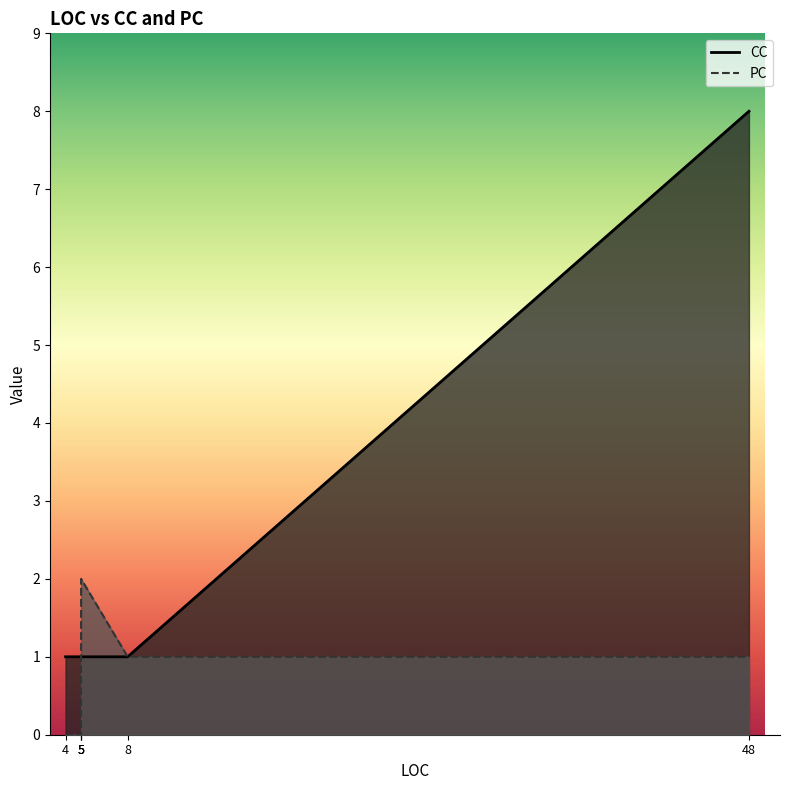

Which series changed the most between 5 and 8?

PC